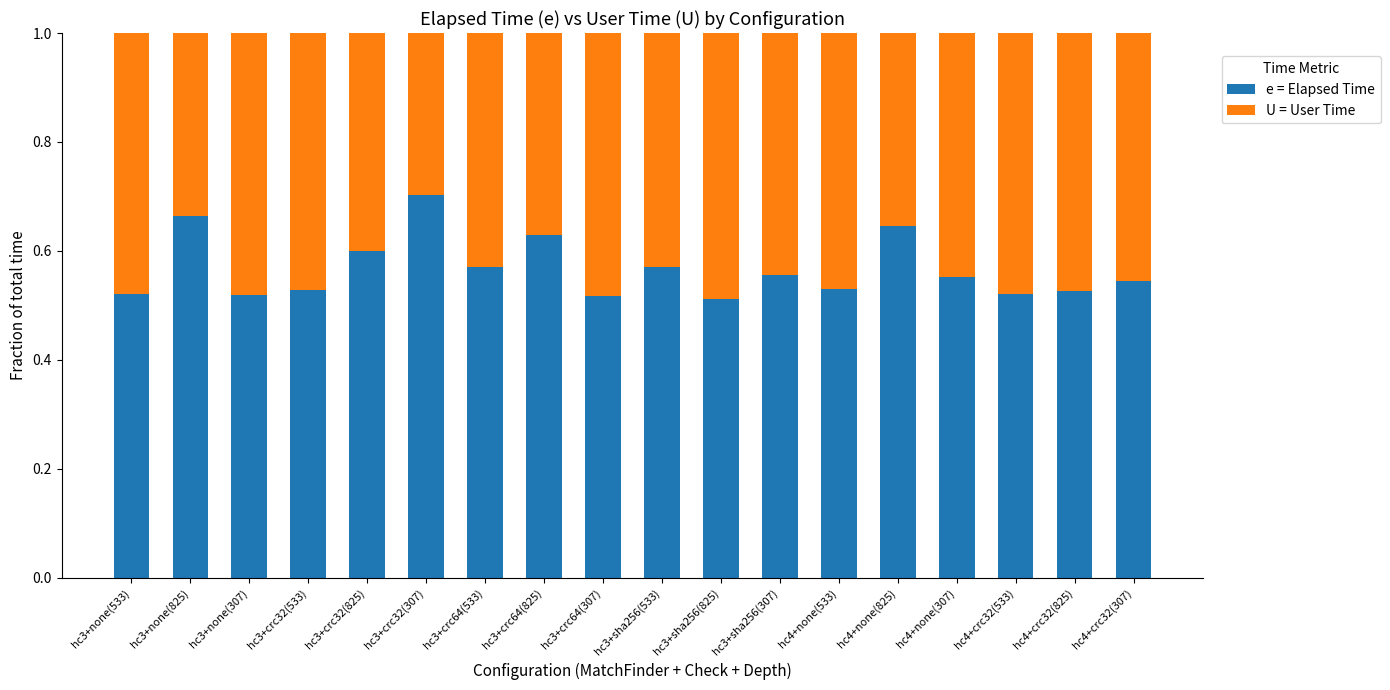

What is the sum of all e = Elapsed Time values?

10.2